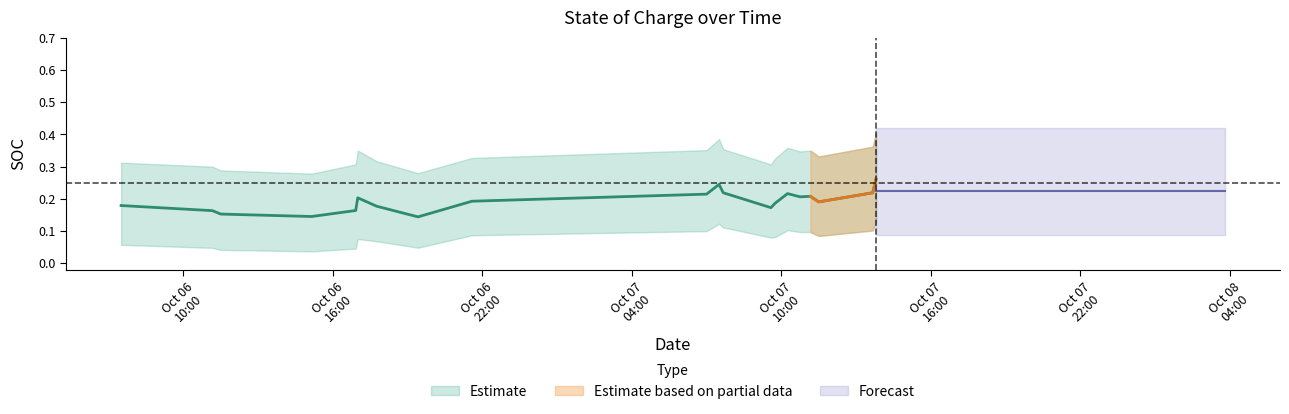

Is the value of SOC_upper at 2017-10-06 11:10:00 greater than the value of SOC_lower at 2017-10-07 10:45:00?

Yes